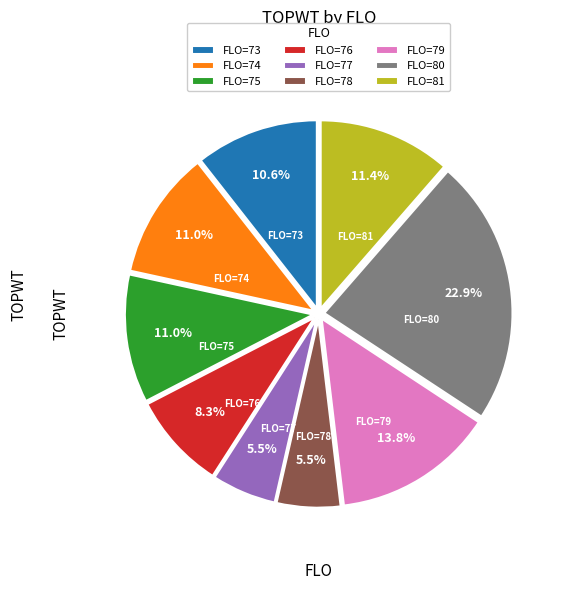

What percentage is NOT represented by FLO=80?

77.1%